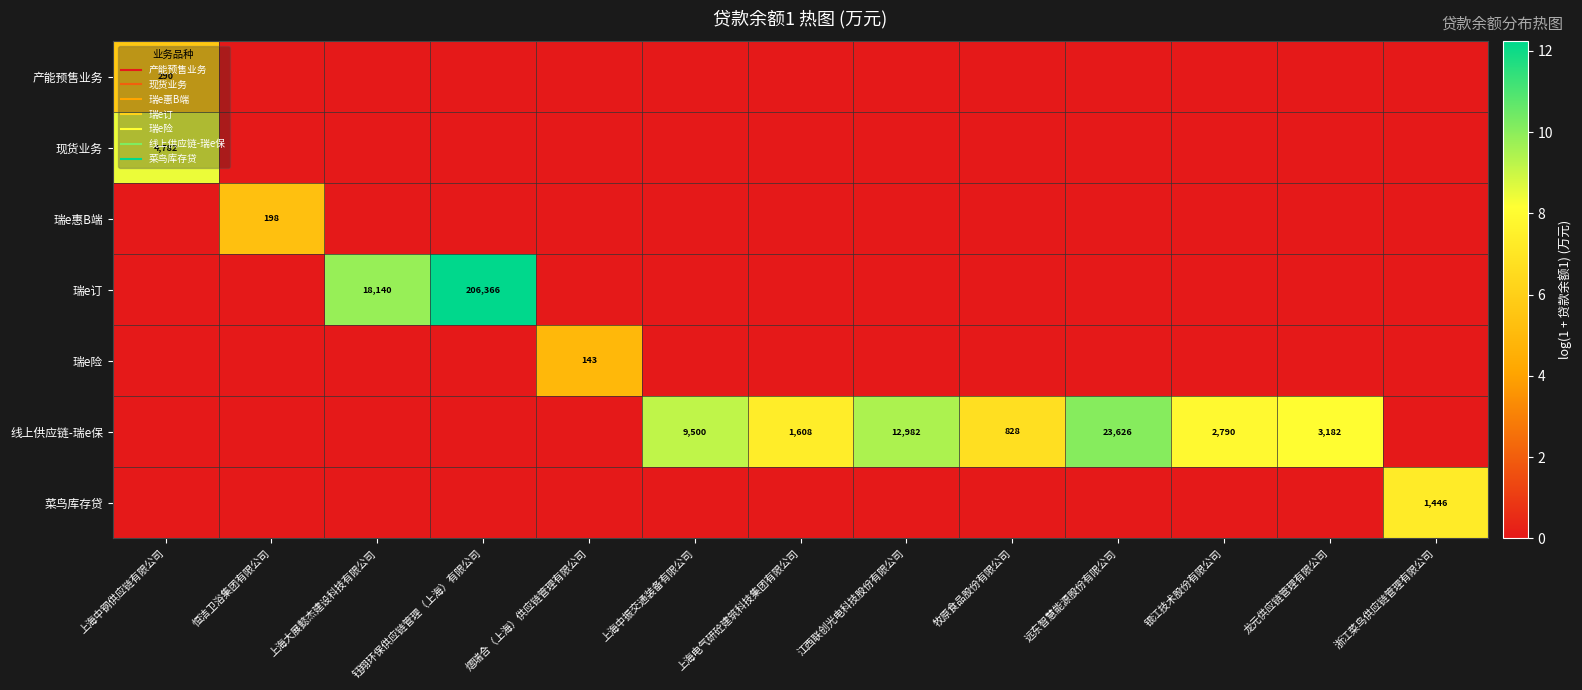

Count the number of categories in the chart.

13